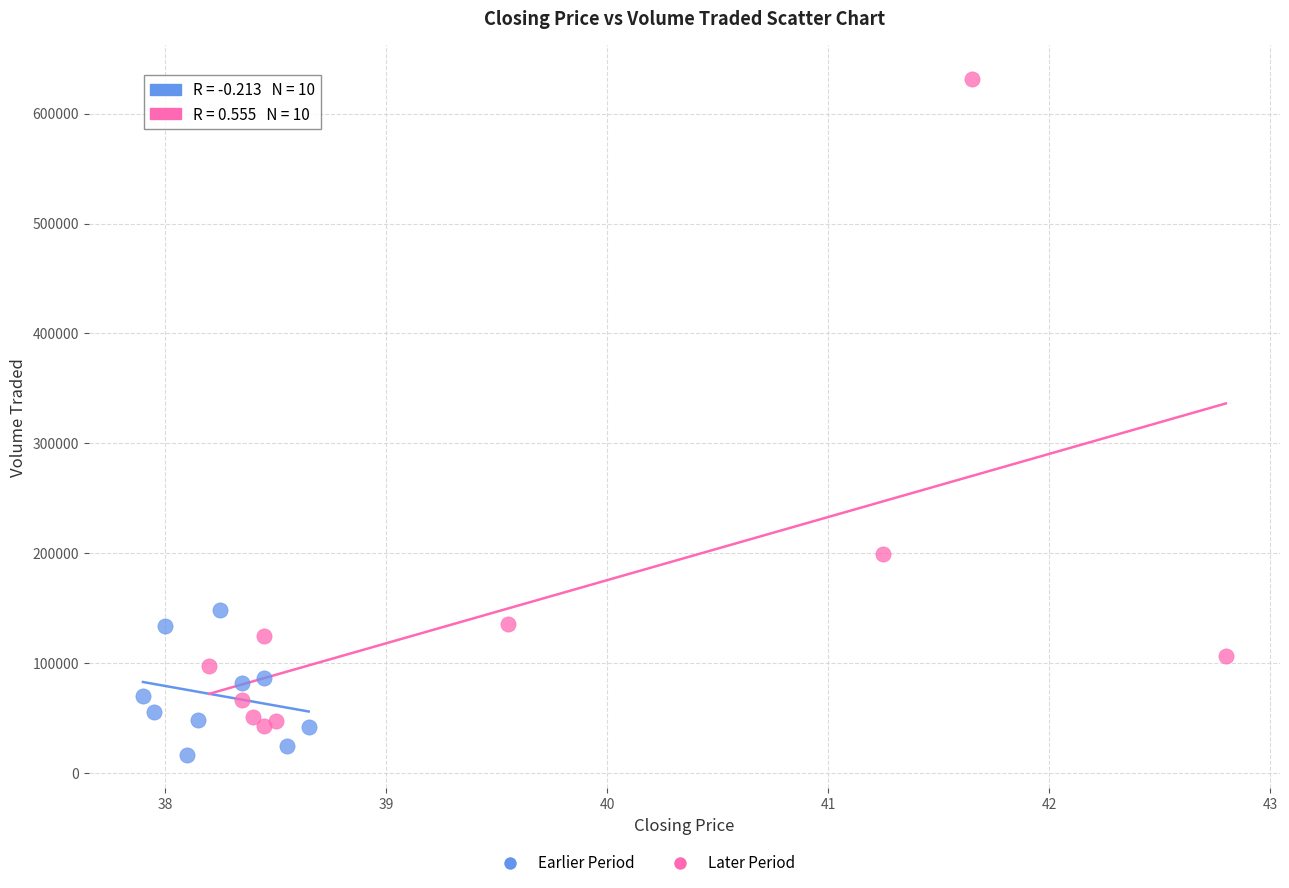

Which series contains the lowest Y value?

Earlier Period